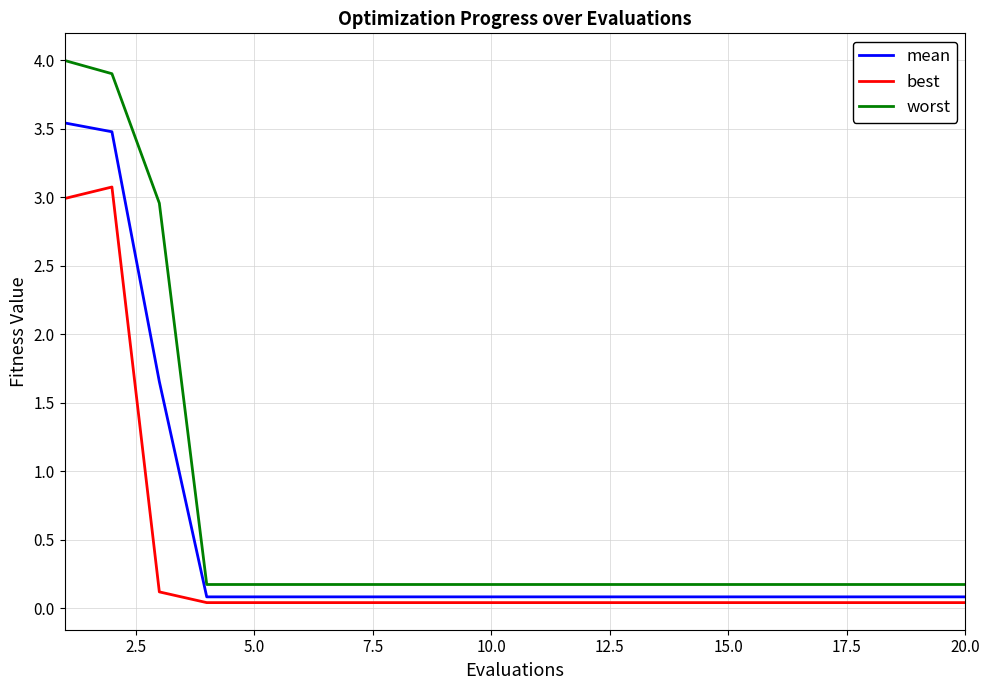

True or false: best and worst intersect in this chart.

False